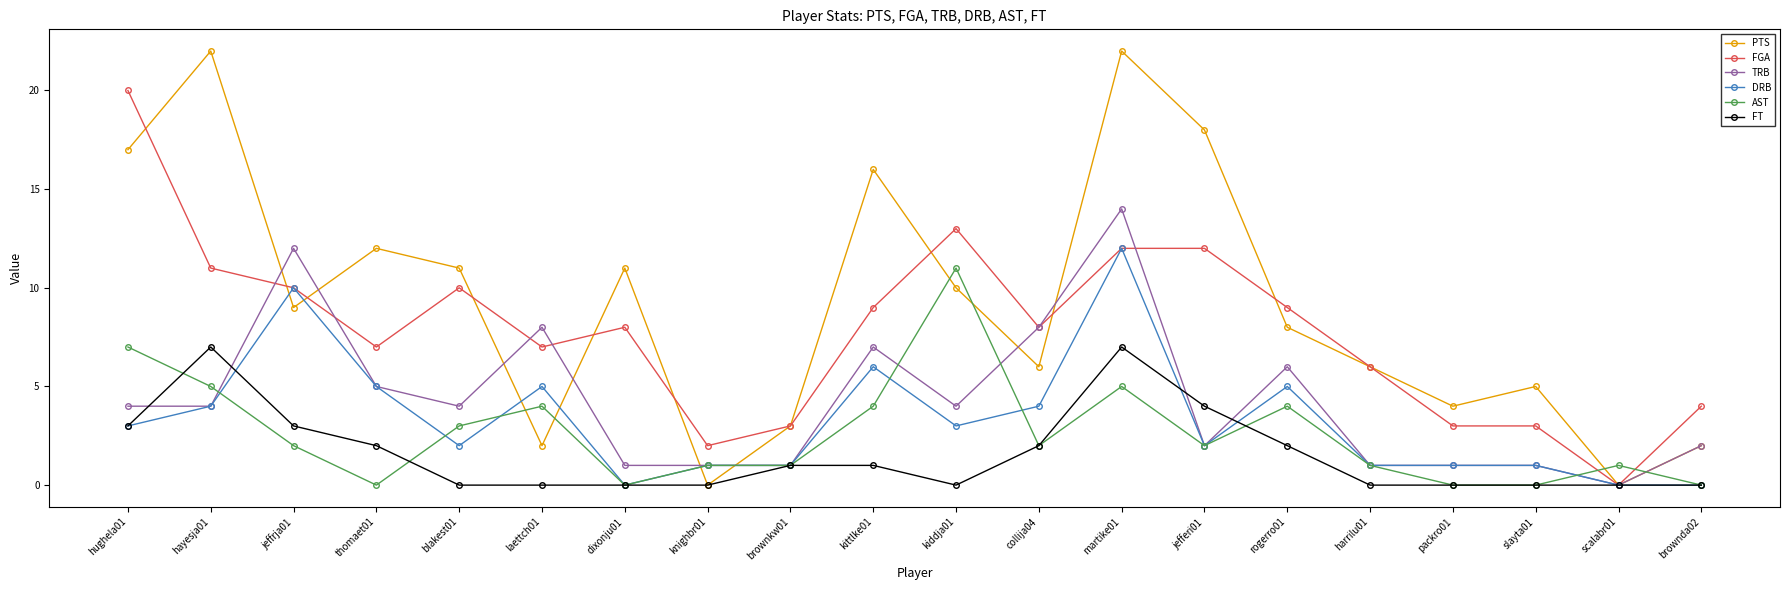

What is the difference between the second highest and minimum values in the FGA series?

13